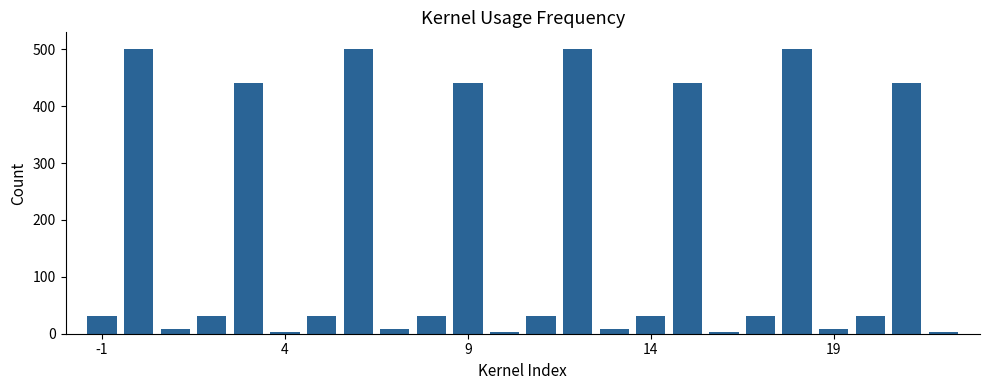

What is the greatest value displayed?

500.0